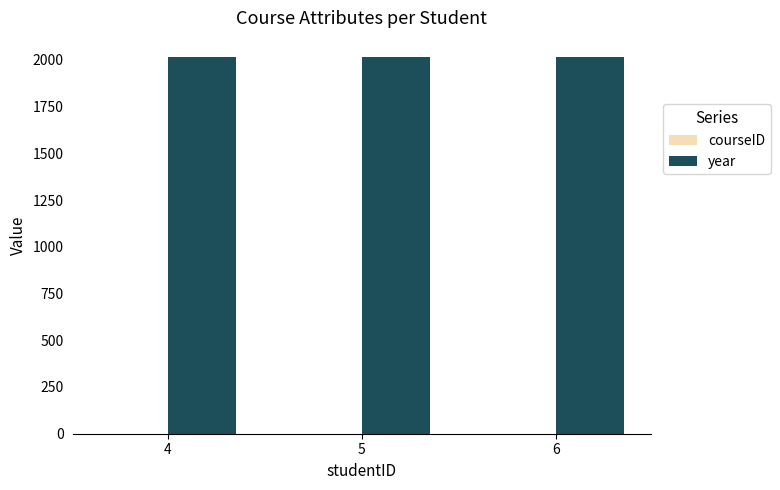

What is the spread (max minus min) of values at 6?

2016